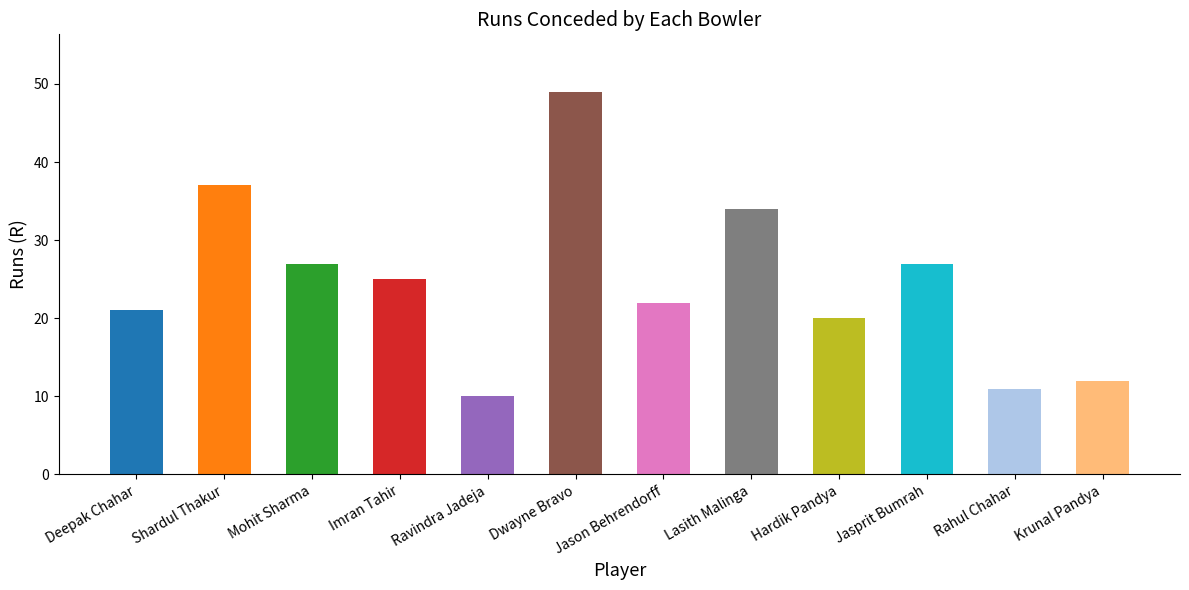

What is the sum of all values?

295